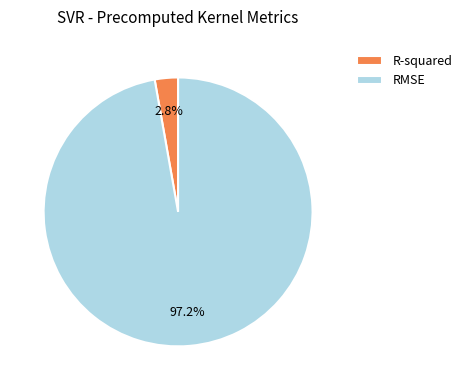

To the nearest percent, what is the combined percentage of R-squared and RMSE?

100%